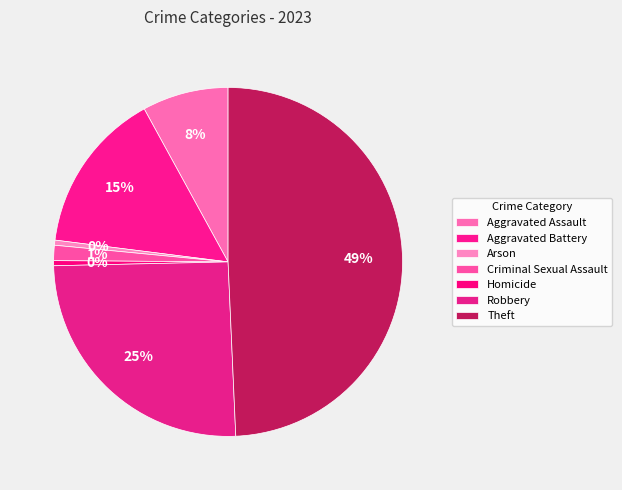

How many segments does this pie chart have?

7